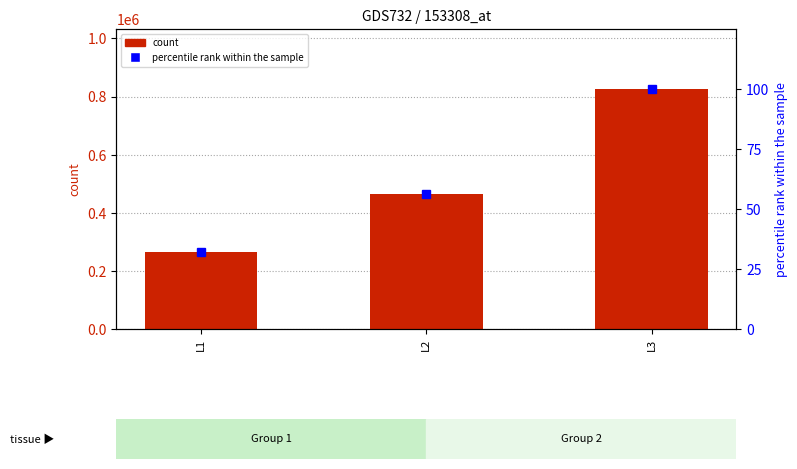

Reading left to right, extract all data points from this chart.

count: L1=266659.0	L2=464021.0	L3=826143.0
percentile rank within the sample: L1=32.3	L2=56.2	L3=100.0